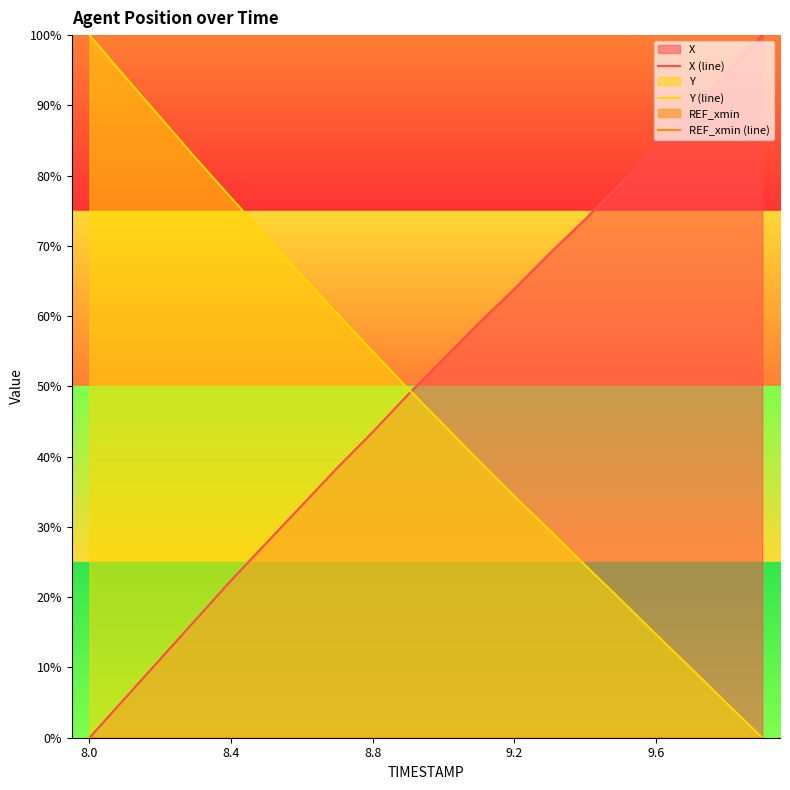

At which label does Y (line) reach its peak?

8.0